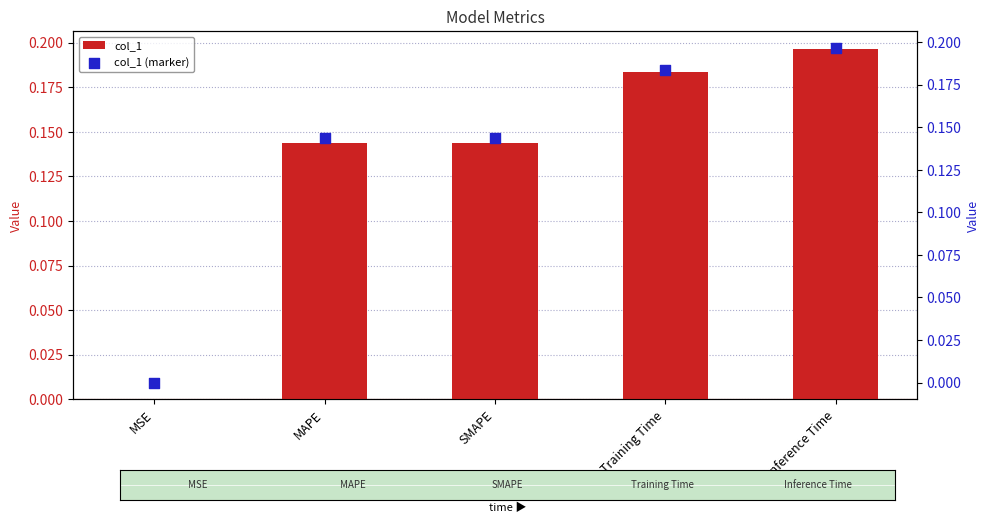

Which series contains the lowest Y value?

col_1